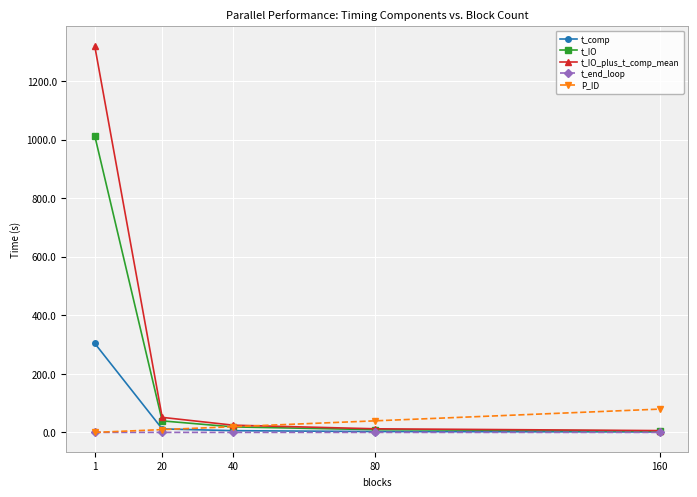

True or false: t_end_loop has more than 2 interior local peaks.

False